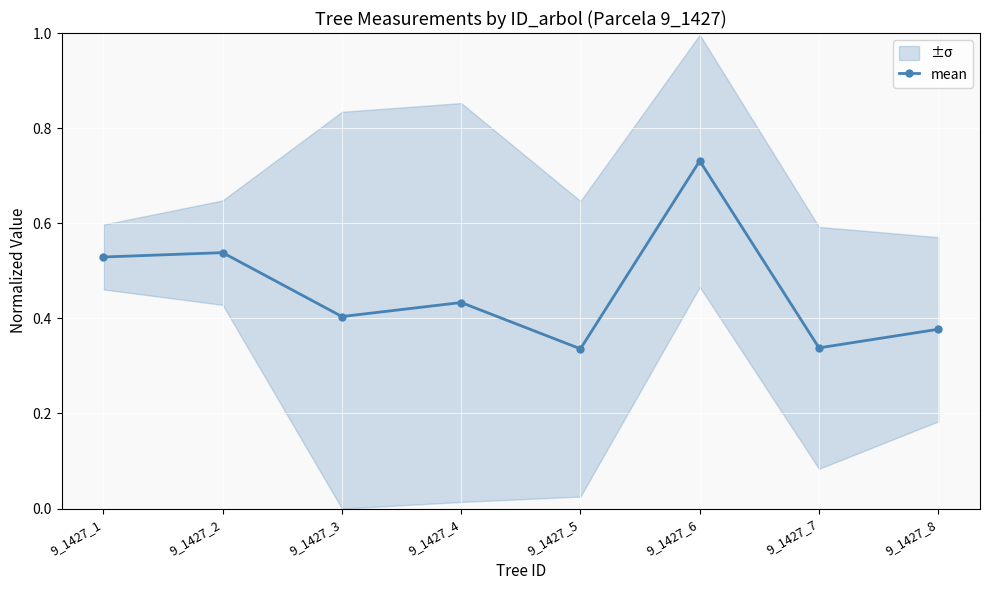

How many interior local peaks (higher than both neighbors) does the data have?

3